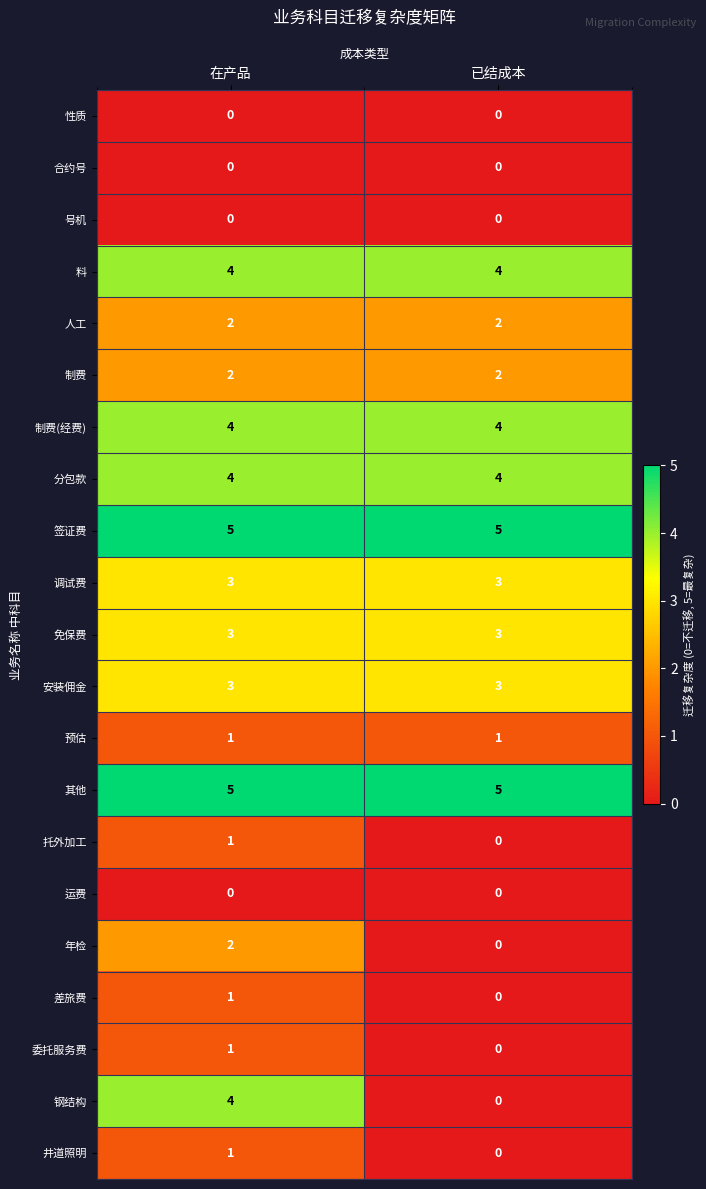

The 运费 series shows 0 at 已结成本. True or false?

True